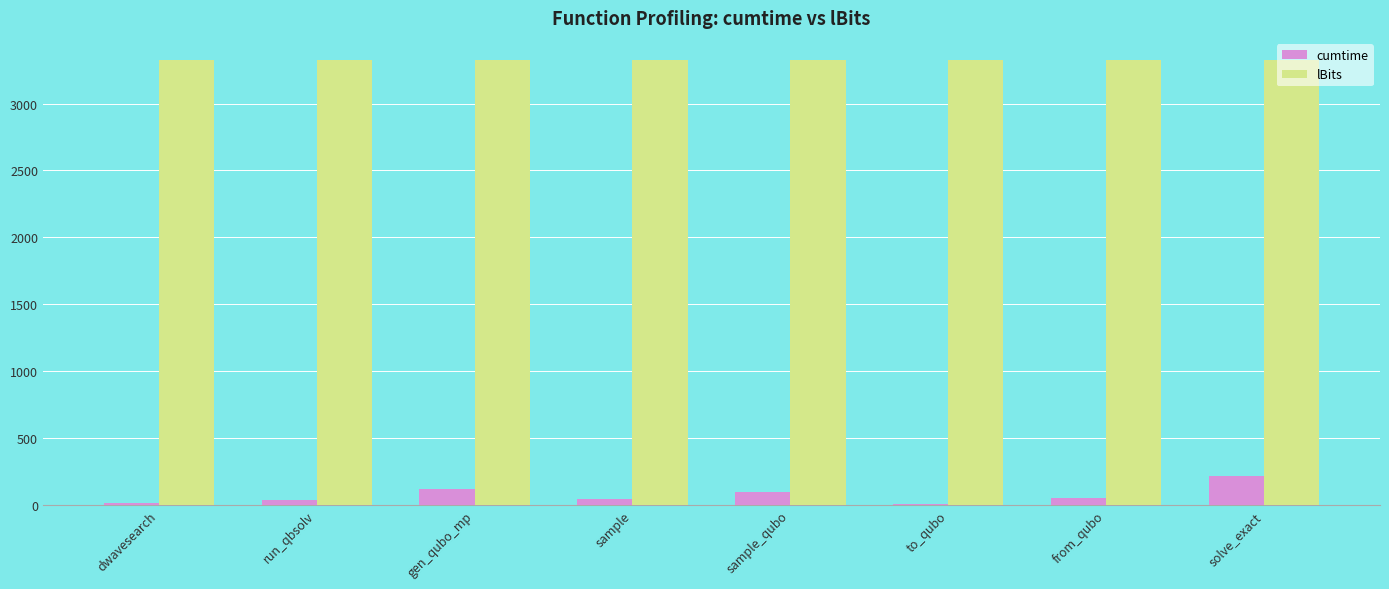

What is the maximum value shown in the chart?

3325.0